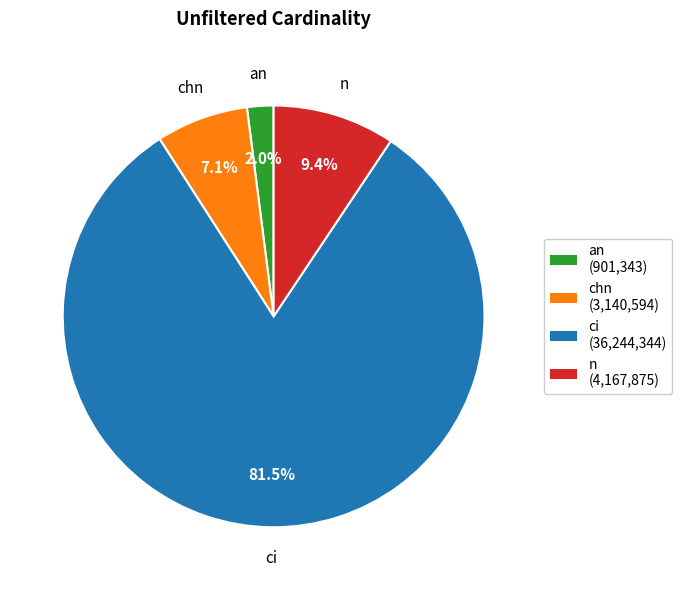

Approximately how many times larger is the value at chn (3,140,594) compared to n (4,167,875)?

0.8